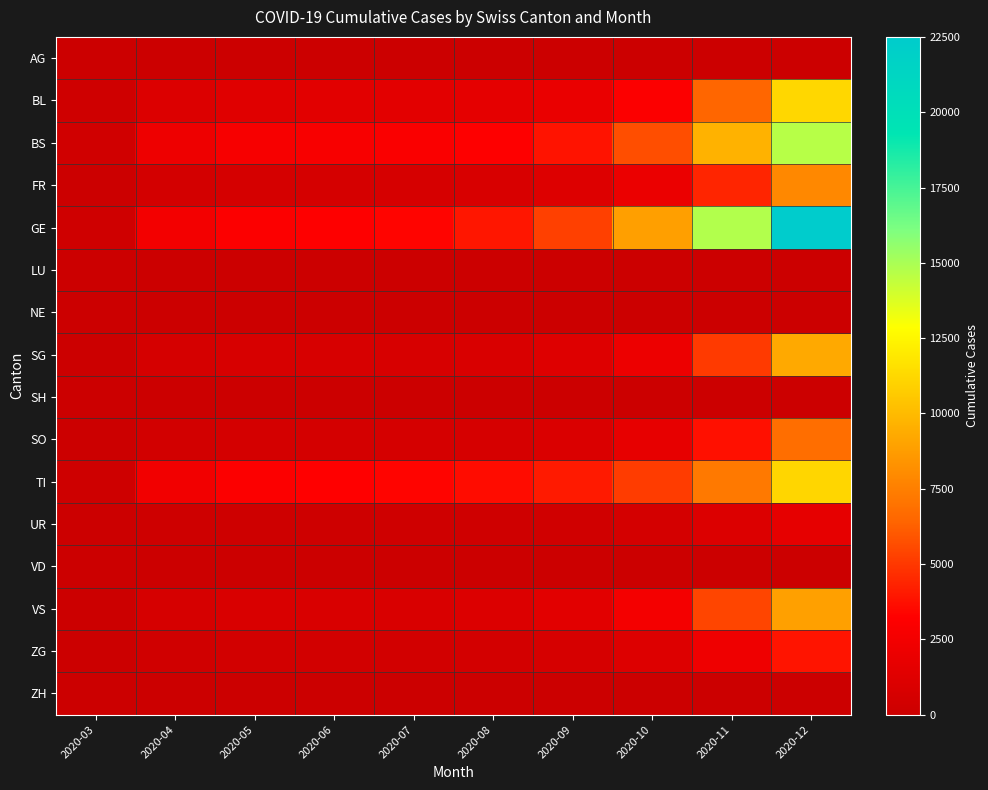

Rank the series by their maximum value, from highest to lowest.

GE, BS, BL, TI, SG, VS, FR, SO, ZG, UR, AG, LU, NE, SH, VD, ZH